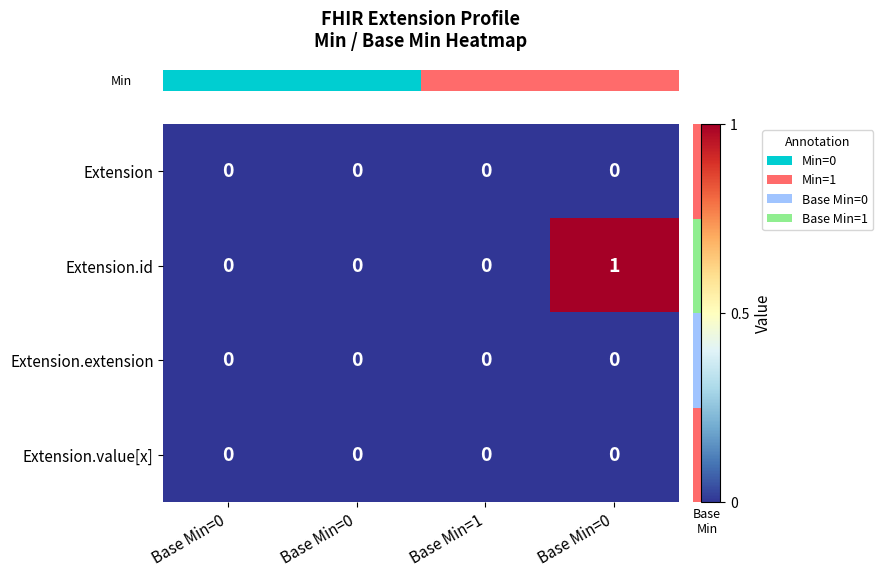

Which series has the largest total across all categories?

row_1